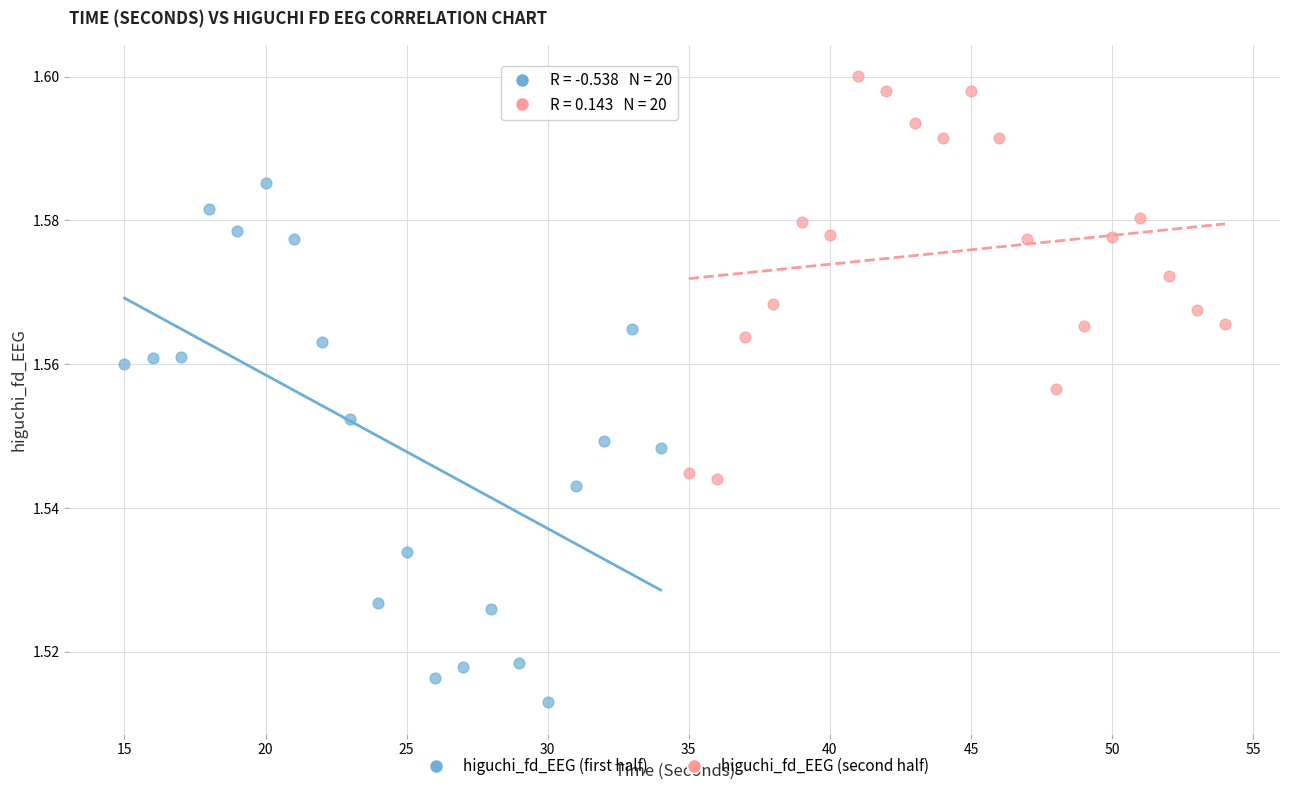

Which series contains the highest Y value?

higuchi_fd_EEG (second half)